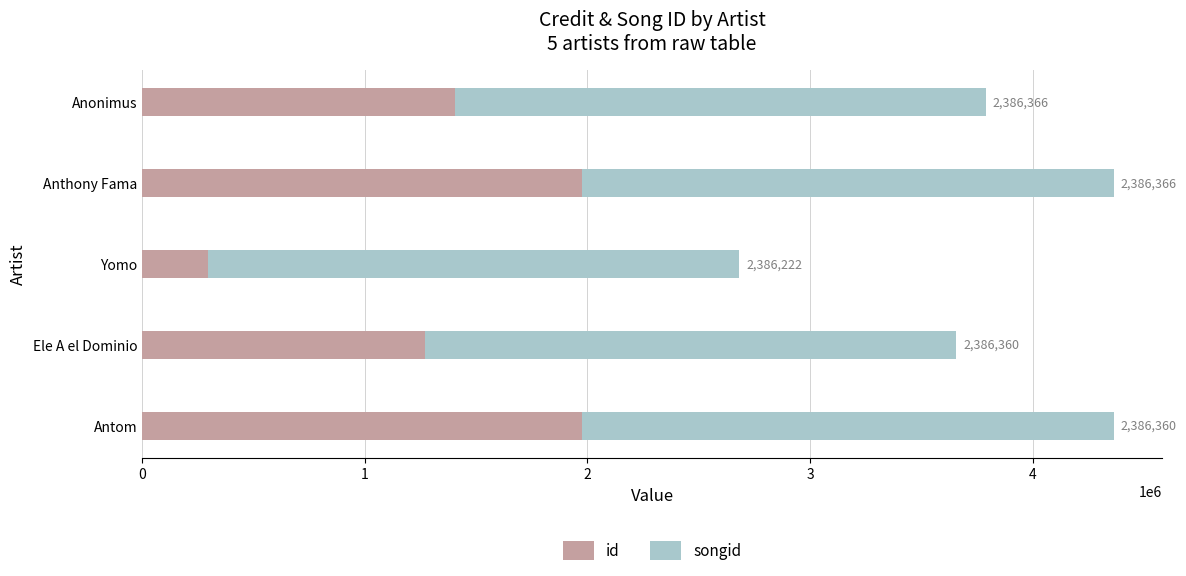

The id series shows 296251 at Yomo. True or false?

True